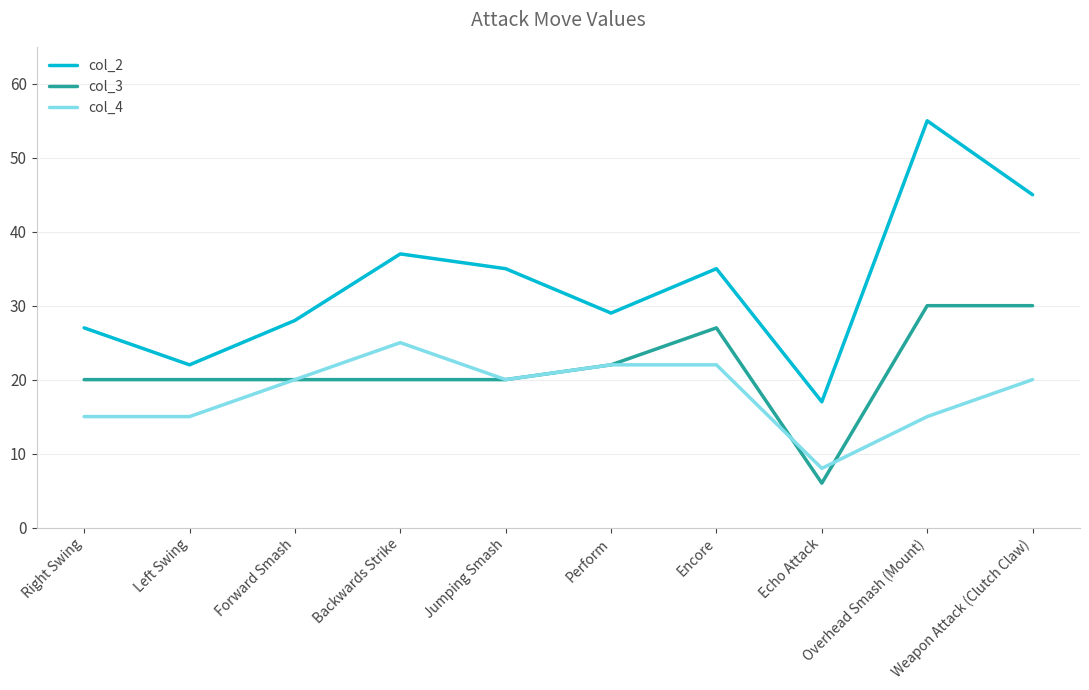

What is the average value of the col_3 series?

22